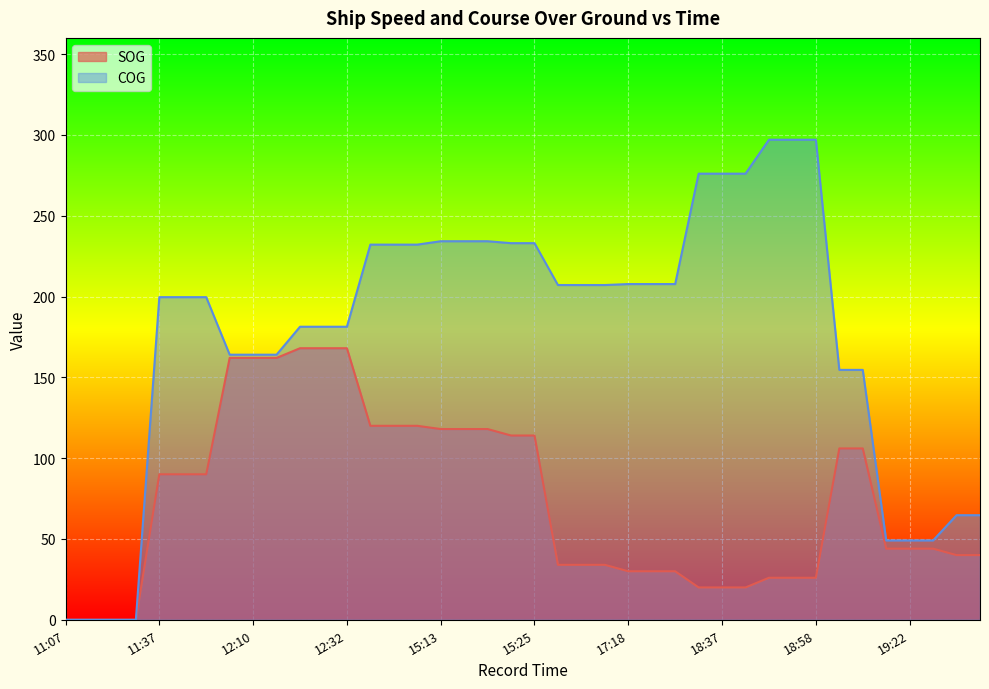

Which category has the lowest value in the SOG series?

11:07